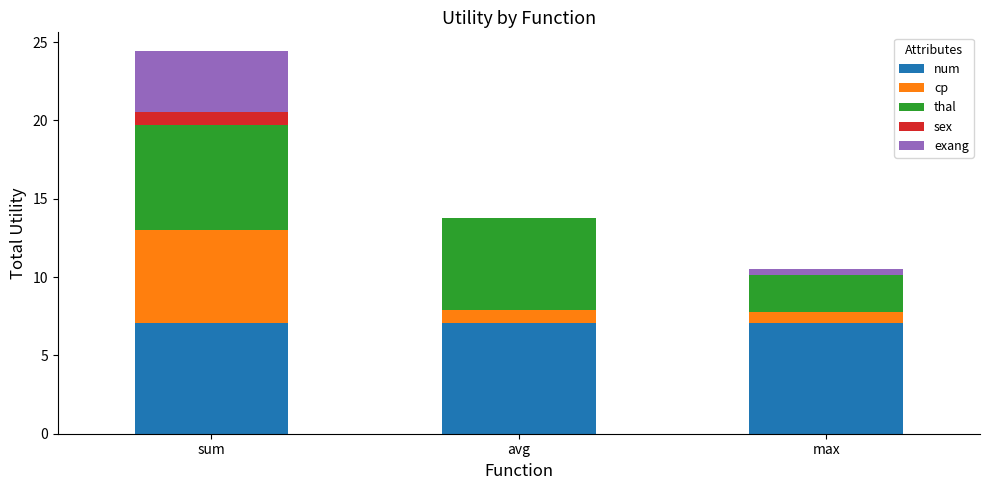

At which category is the sum across all series the highest?

sum